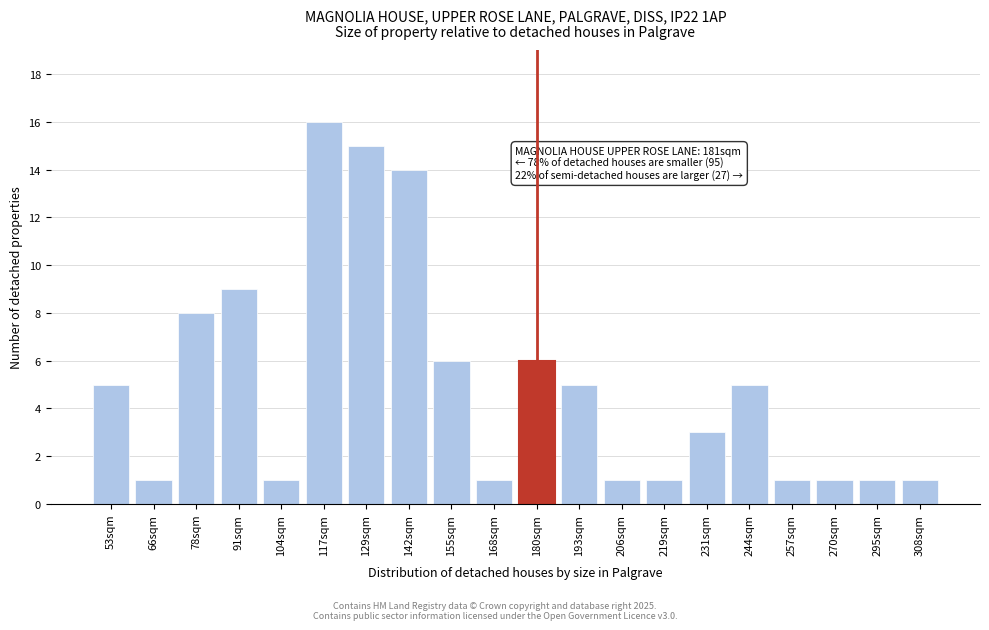

Reading left to right, extract all data points from this chart.

53sqm=5	66sqm=1	78sqm=8	91sqm=9	104sqm=1	117sqm=16	129sqm=15	142sqm=14	155sqm=6	168sqm=1	180sqm=6	193sqm=5	206sqm=1	219sqm=1	231sqm=3	244sqm=5	257sqm=1	270sqm=1	295sqm=1	308sqm=1